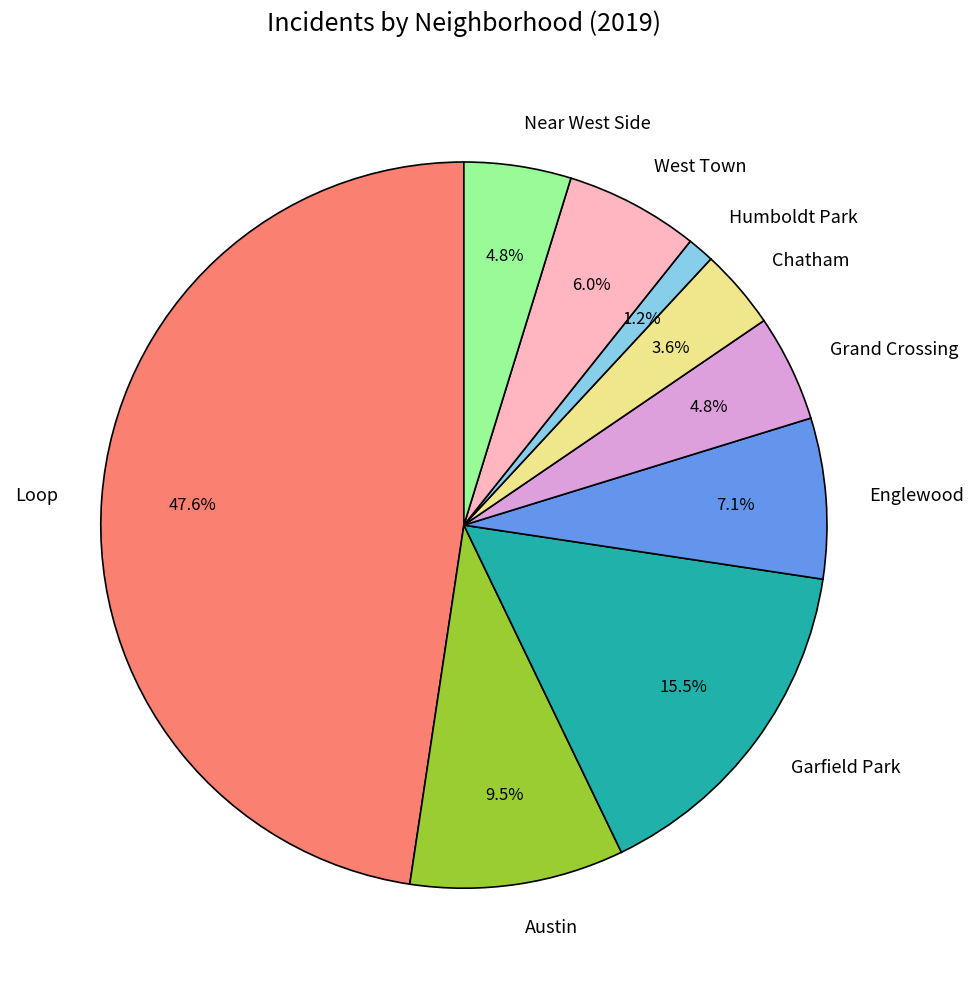

How many segments does this pie chart have?

9